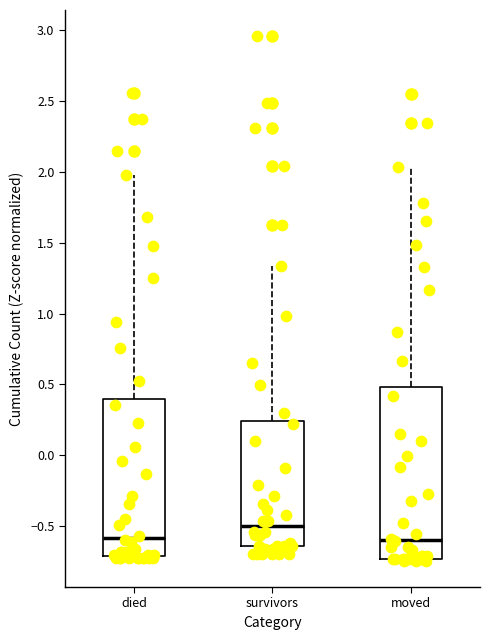

Comparing the boxes themselves (not the whiskers), which one is the tallest?

moved